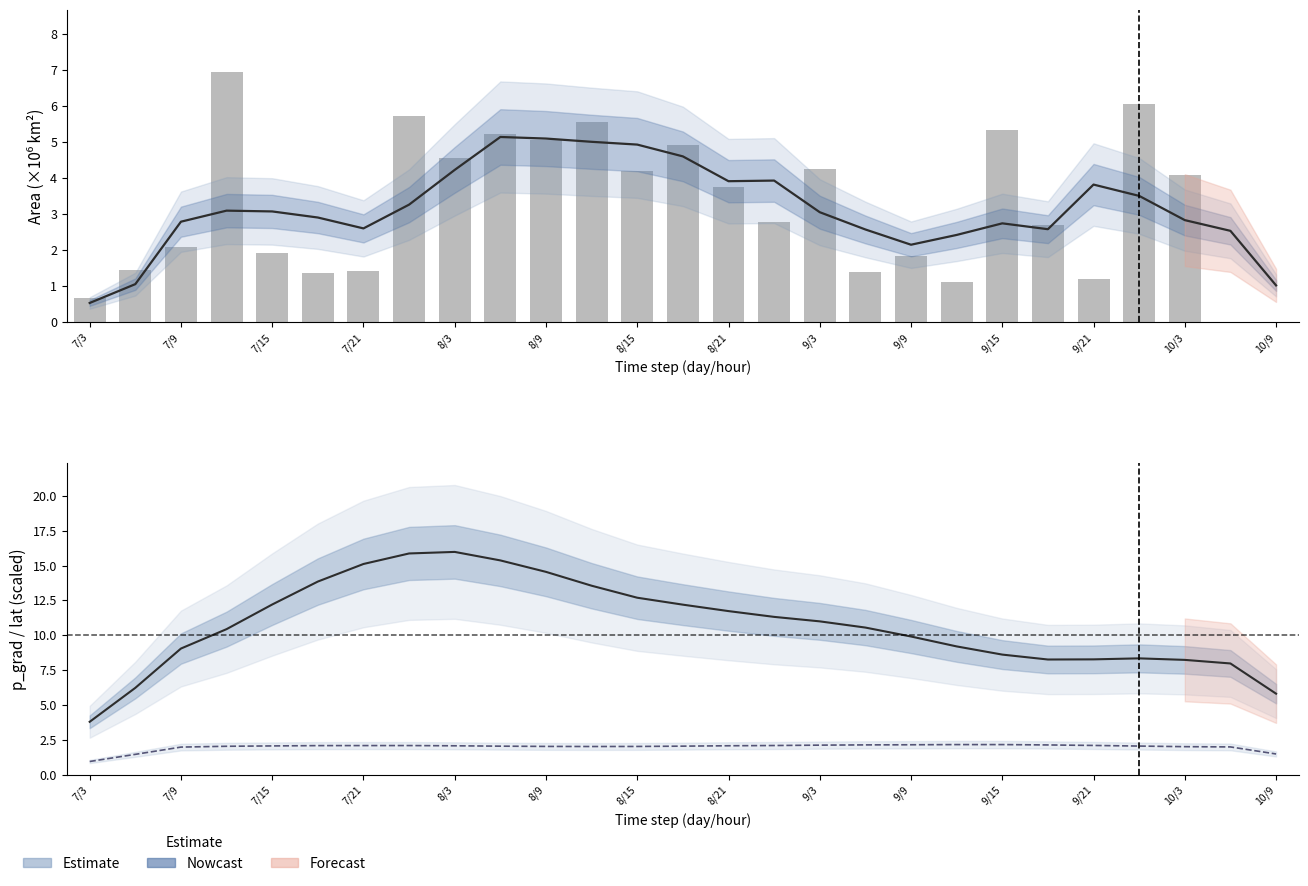

What is the minimum value for area (smoothed)?

0.5